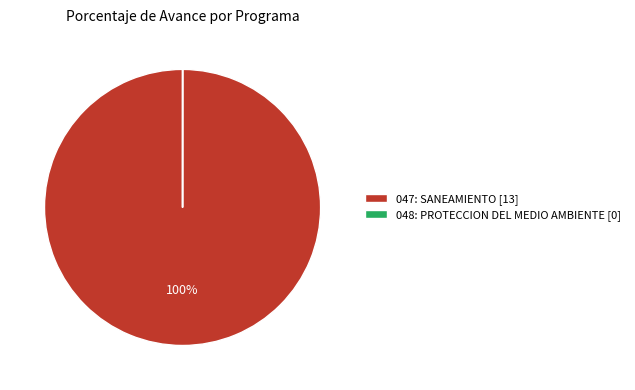

To the nearest percent, what is the average slice percentage?

50%